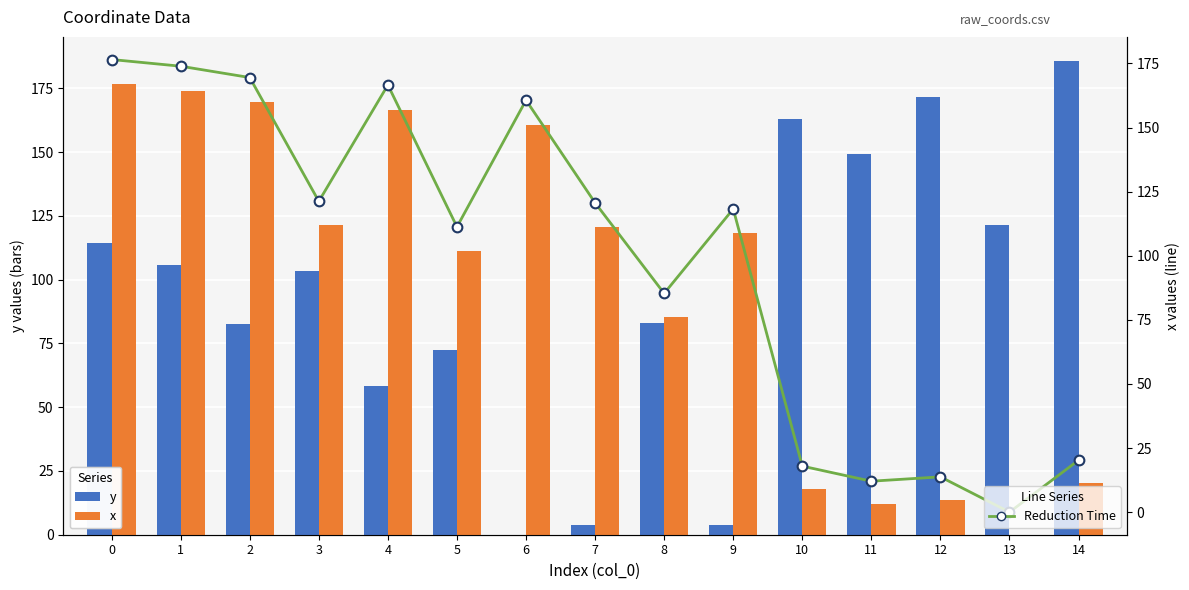

How many distinct data groups are displayed?

3